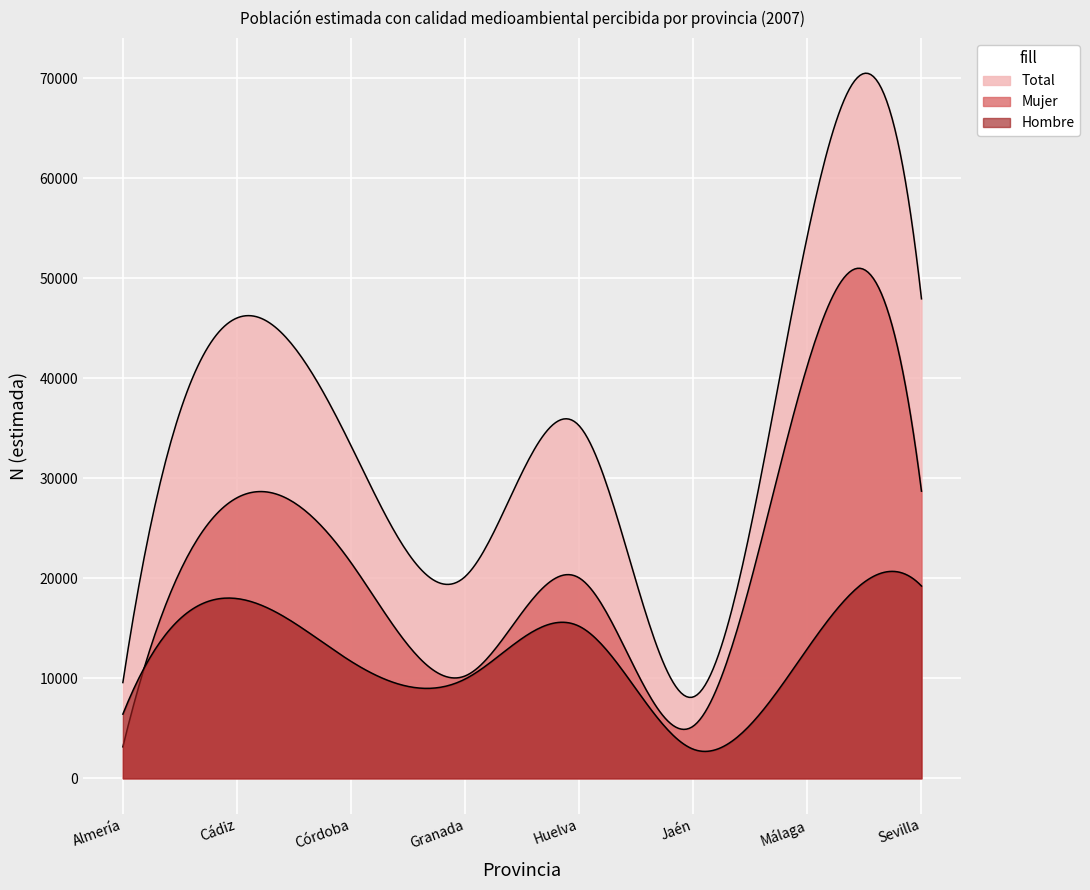

What is the difference between the second highest and minimum values in the Mujer series?

25559